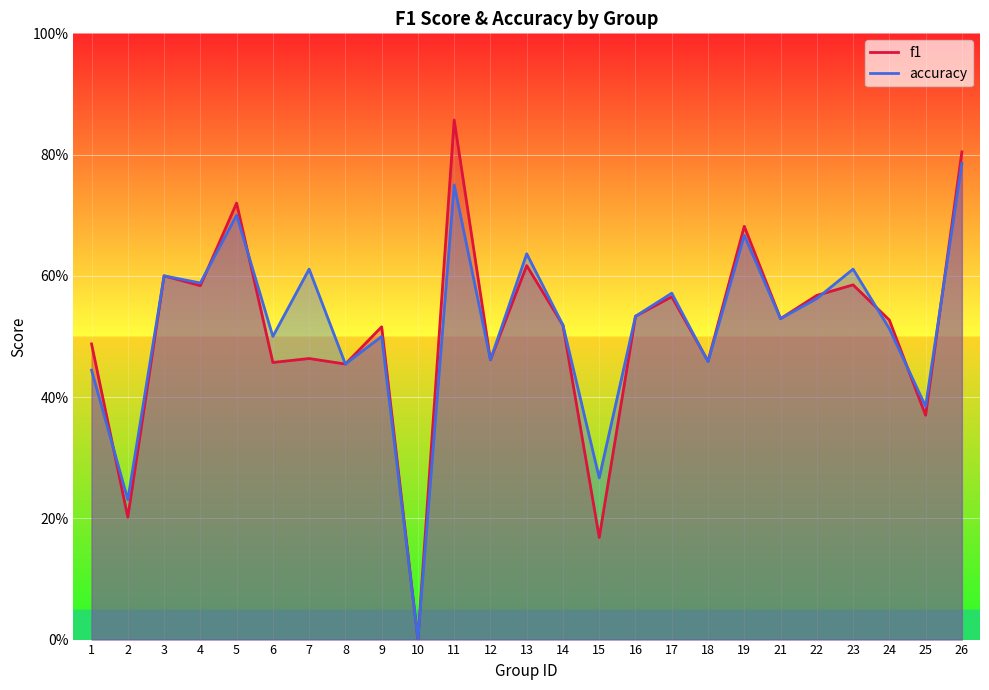

Where is the first local minimum for accuracy?

2